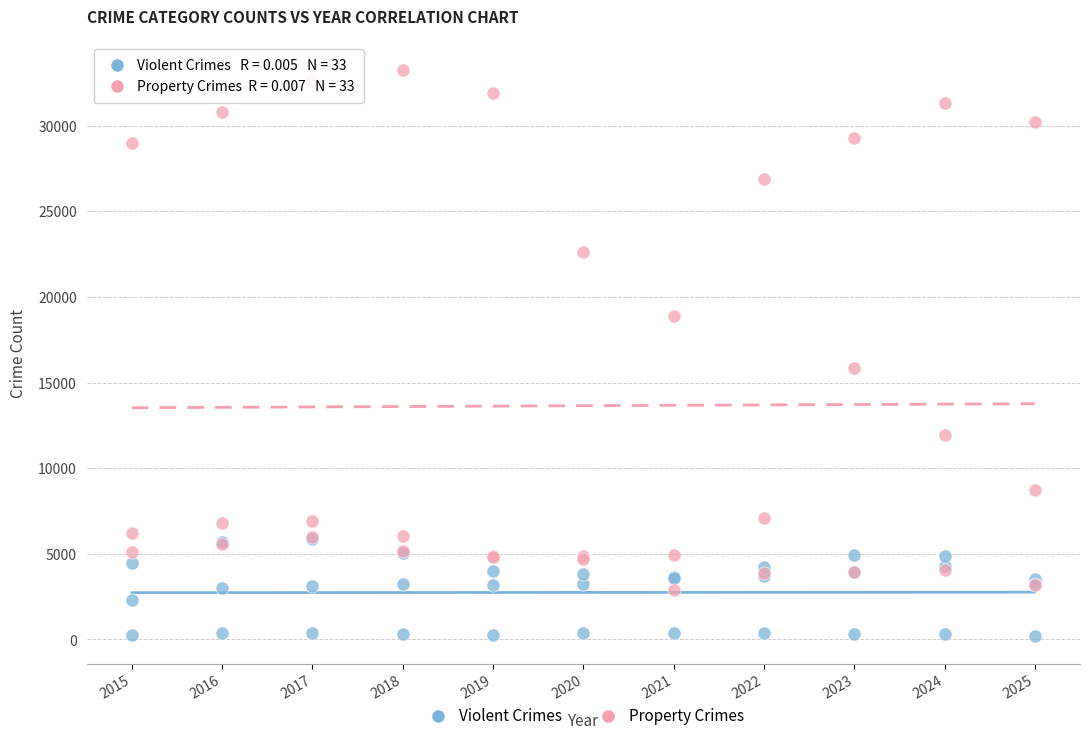

In the Property Crimes series, what Y value is closest to 18053?

18864